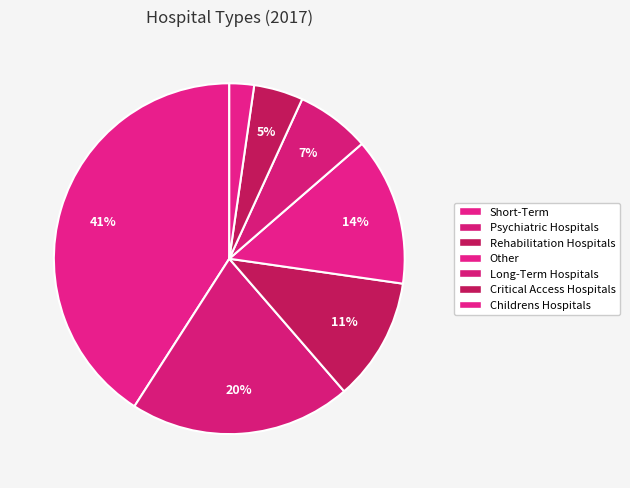

Count the number of slices in the pie.

7